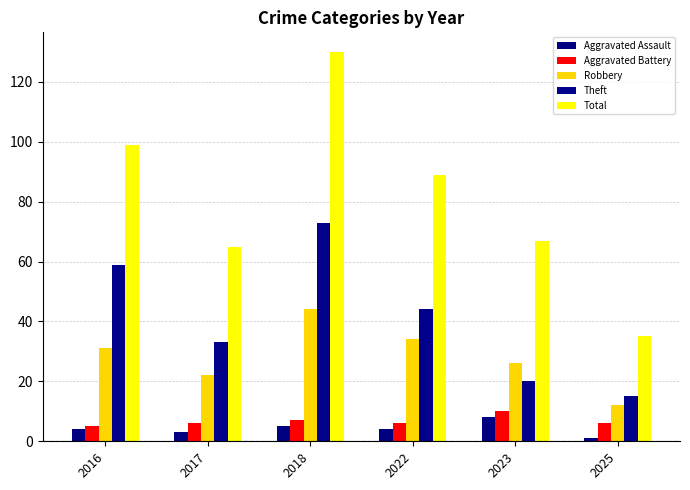

What is the greatest value displayed?

130